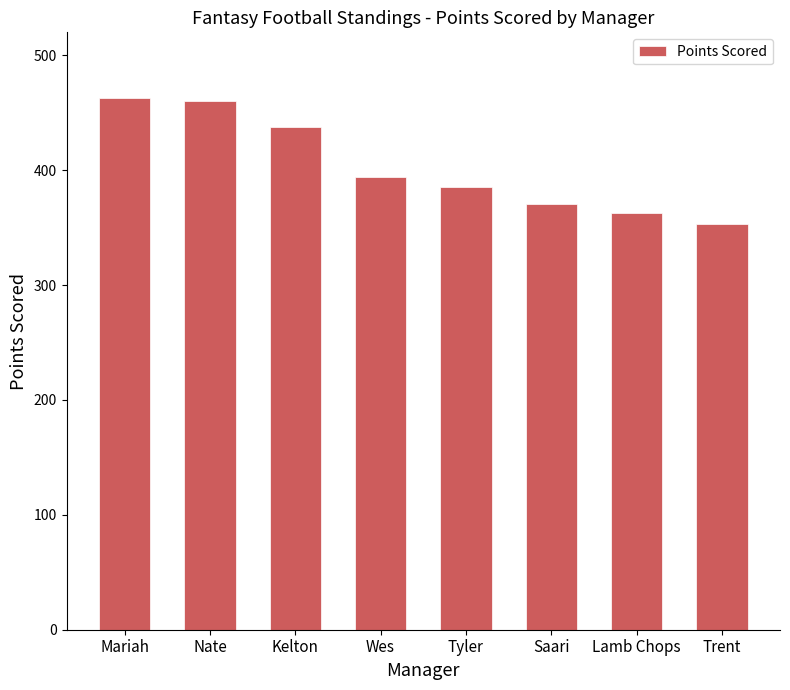

Where is the data nearest to the value 408?

Wes